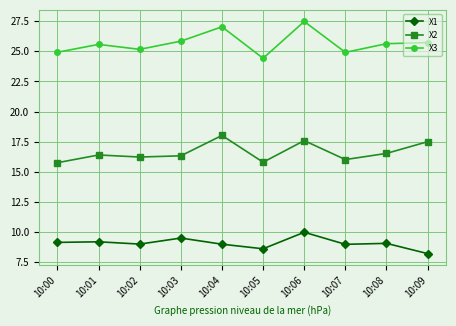

True or false: X2 and X1 cross at least once.

False